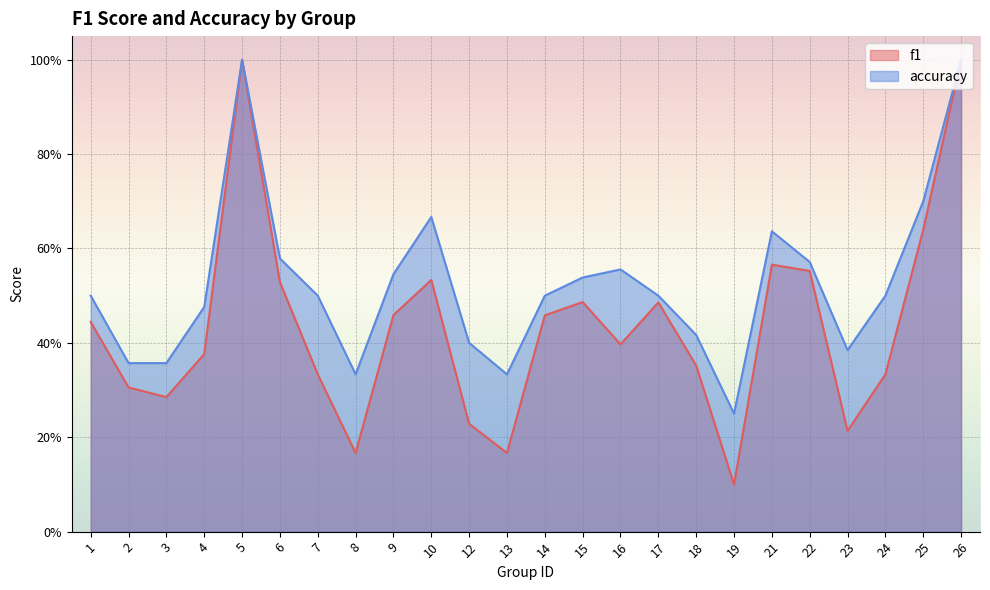

How many lines are shown in the chart?

2